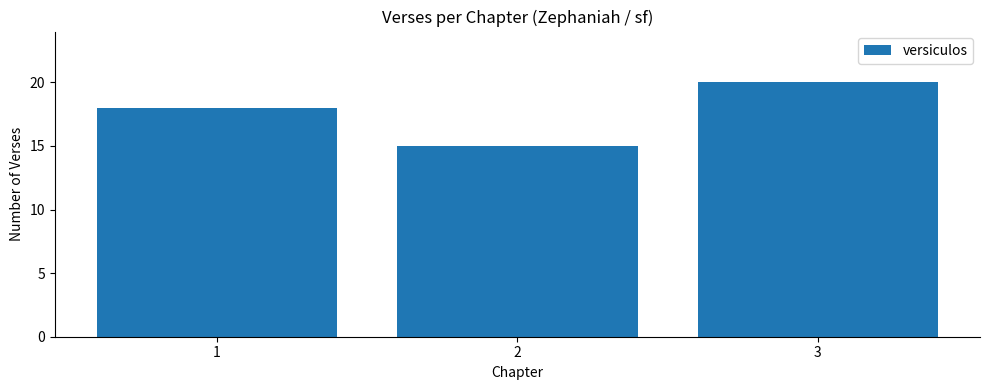

How many series are shown in this chart?

1